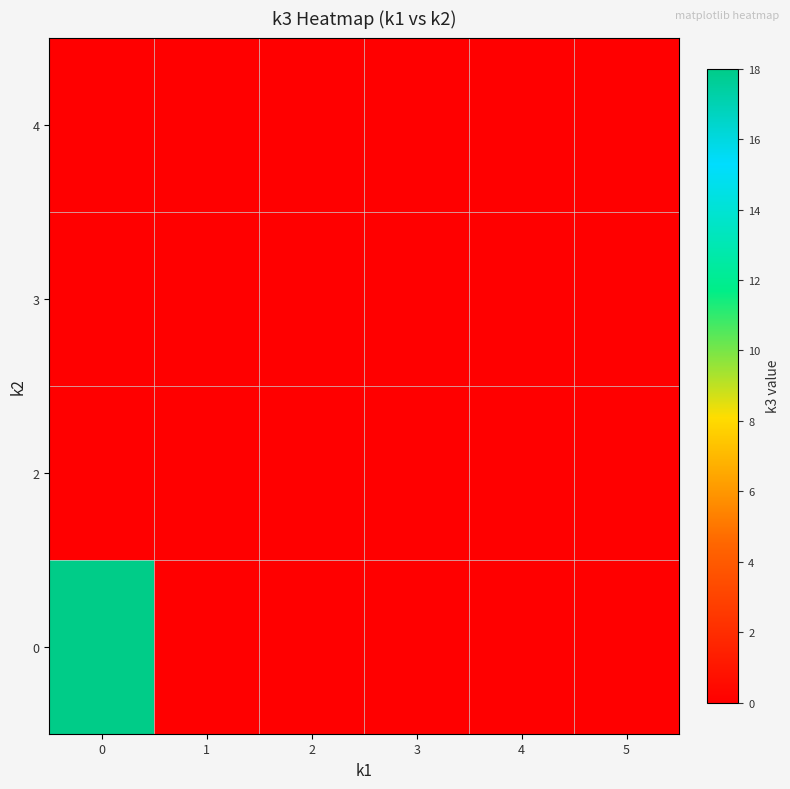

Reading left to right, list all the values displayed in this chart.

0: 0=18	1=0	2=0	3=0	4=0	5=0
2: 0=0	1=0	2=0	3=0	4=0	5=0
3: 0=0	1=0	2=0	3=0	4=0	5=0
4: 0=0	1=0	2=0	3=0	4=0	5=0